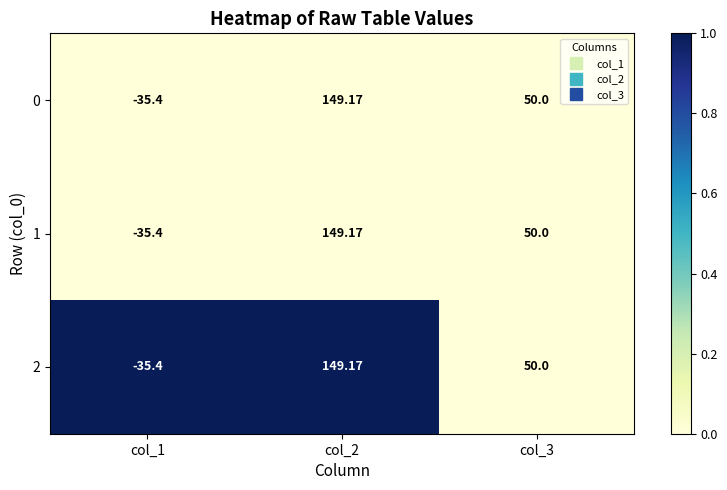

Is the value of 1 at col_2 greater than the value of 2 at col_3?

Yes